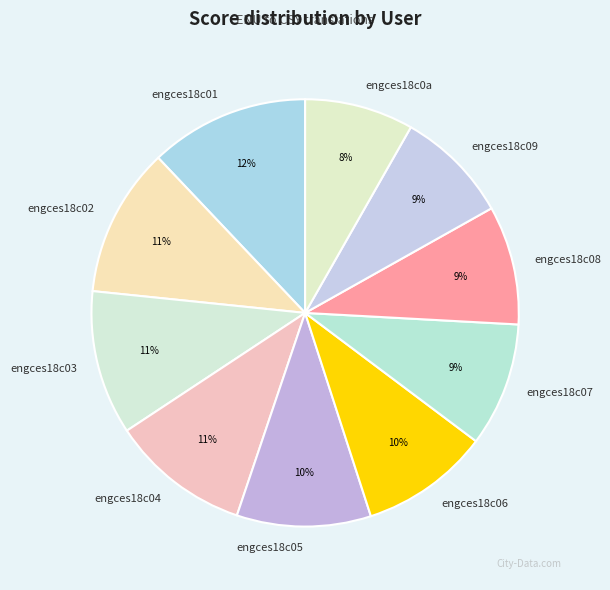

Is it true that engces18c08 is 9% of the pie?

True